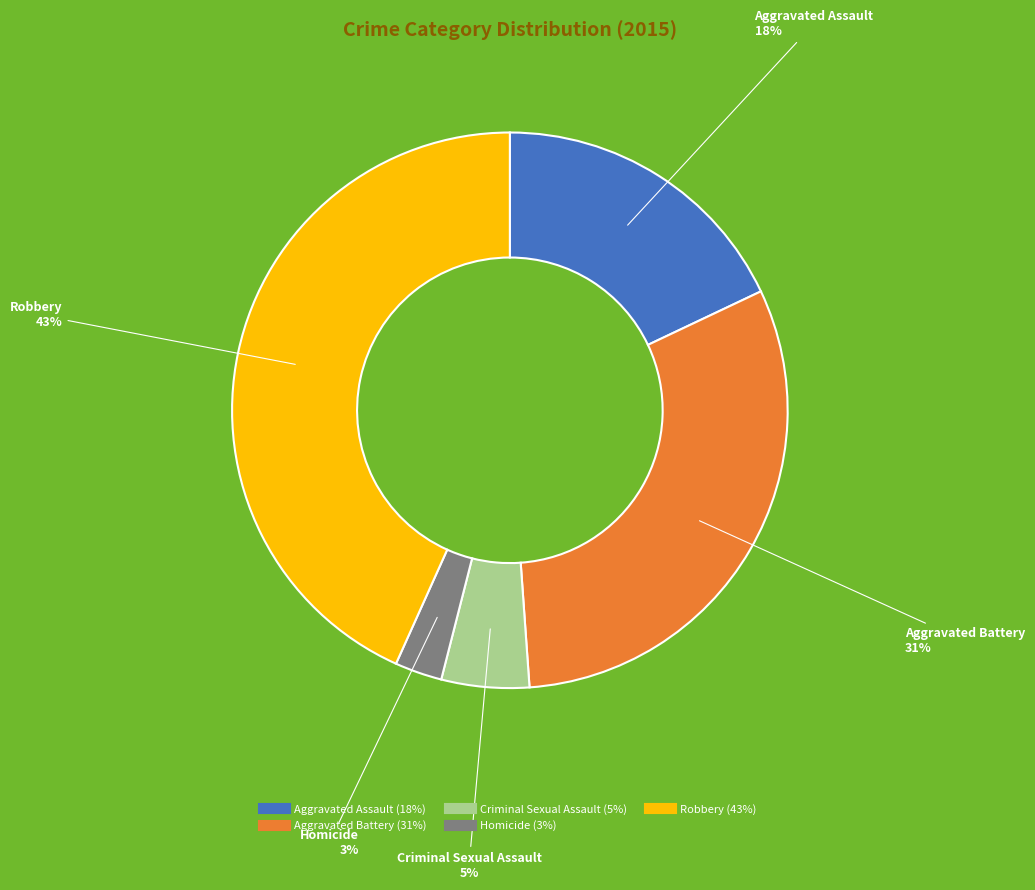

Between Robbery and Criminal Sexual Assault, which is larger?

Robbery